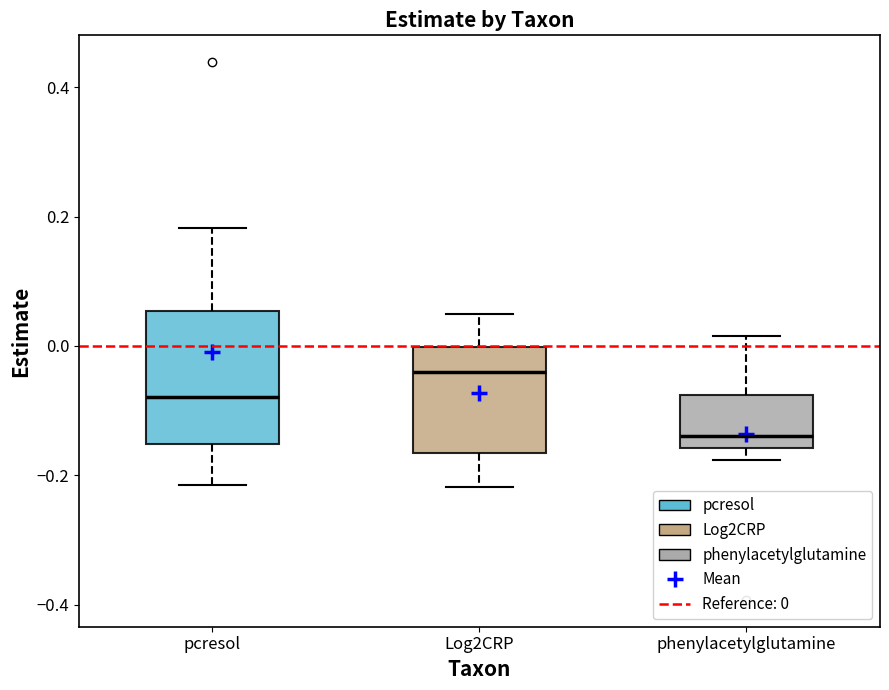

Which box is the tallest, from its lower edge to its upper edge?

pcresol